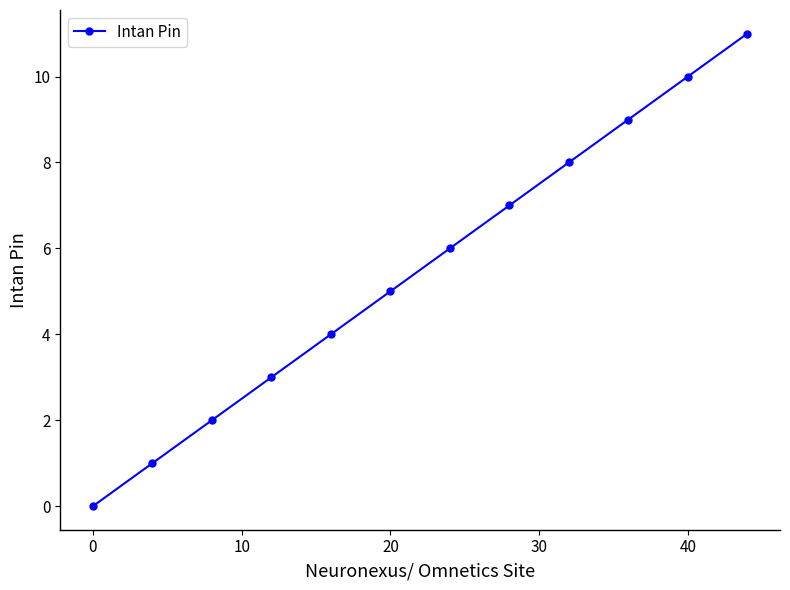

What is the value of the 10th point from the left?

9